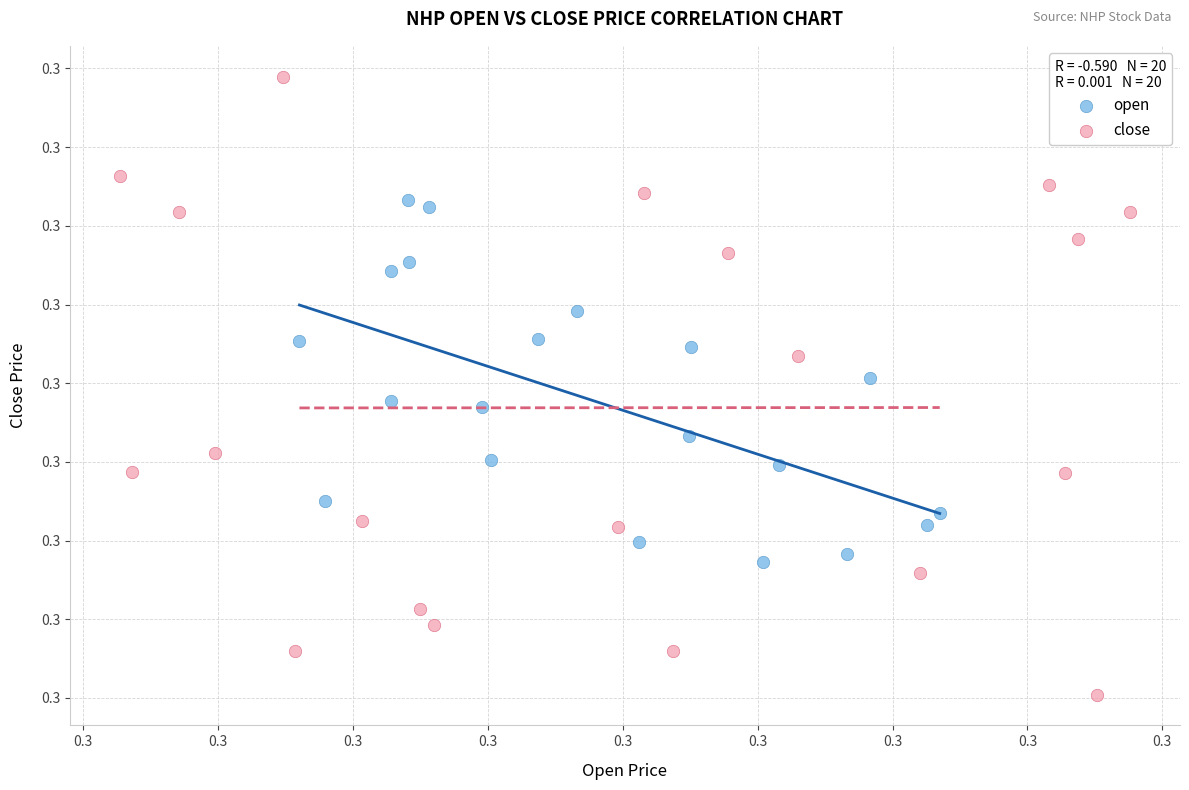

Which series reaches the minimum Y coordinate?

close